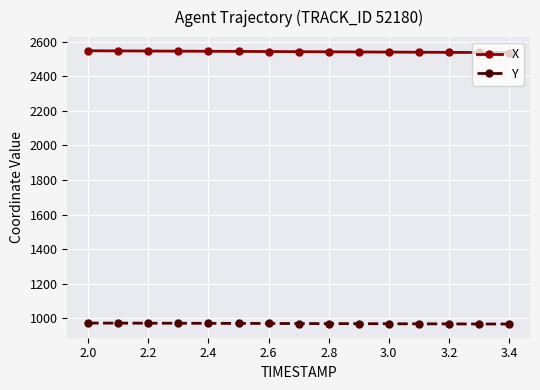

Which series has the largest total across all categories?

X